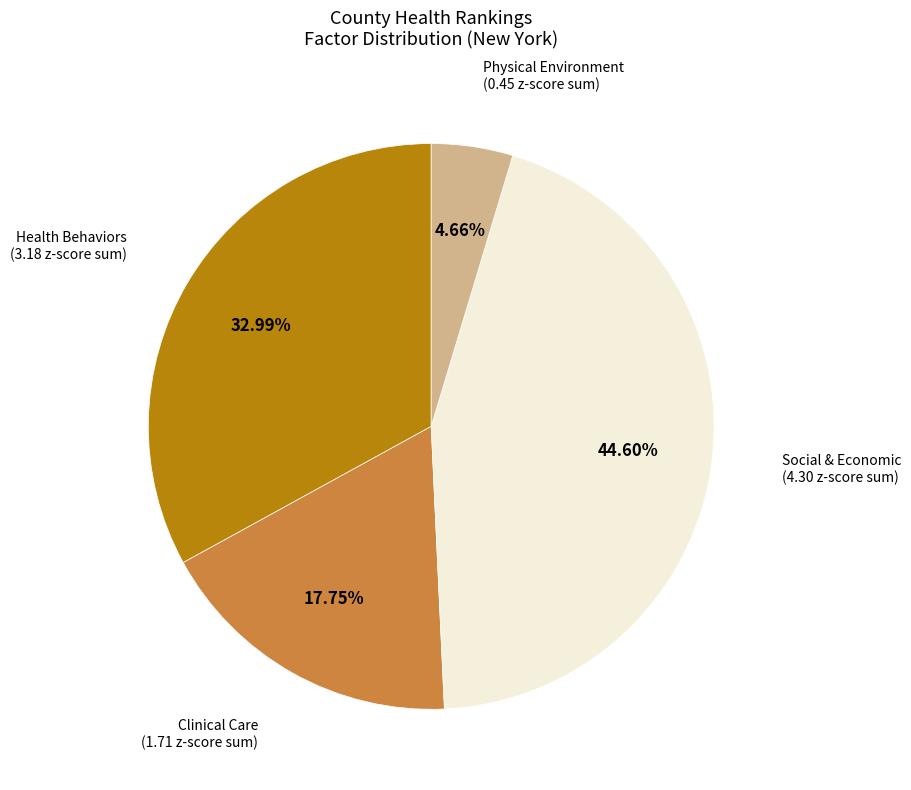

How many slices are in this pie chart?

4